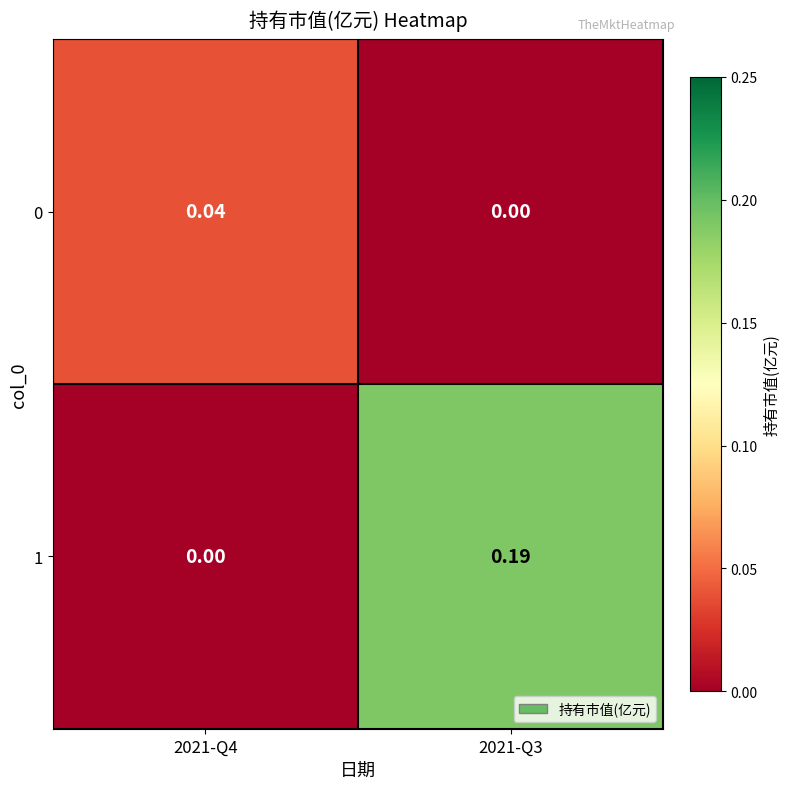

Is the value of 1 at 2021-Q3 greater than the value of 0 at 2021-Q3?

Yes